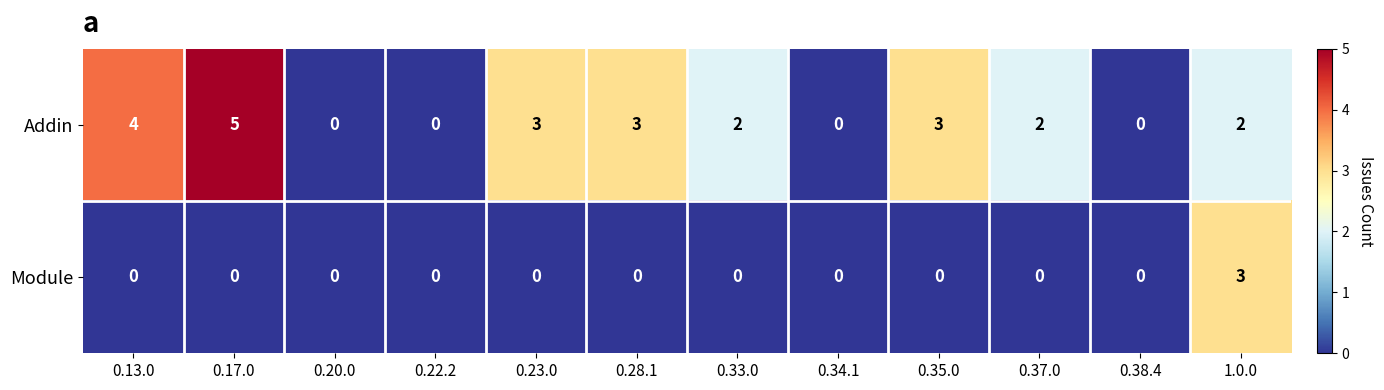

List the series in order of their peak value, highest first.

Addin, Module